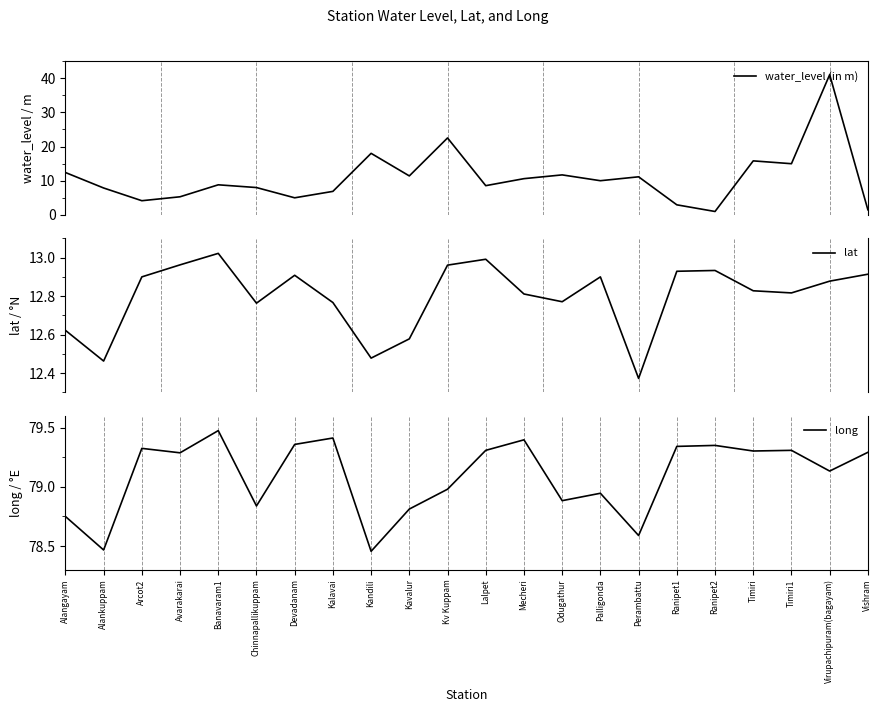

Reading left to right, what are all the values shown in this chart?

water_level (in m): 12.4	7.9	4.2	5.3	8.8	8.0	5.0	6.9	18.0	11.4	22.5	8.6	10.6	11.7	10.0	11.1	3.0	1.0	15.8	15.0	41.0	1.5
lat: 12.6	12.5	12.9	13.0	13.0	12.8	12.9	12.8	12.5	12.6	13.0	13.0	12.8	12.8	12.9	12.4	12.9	12.9	12.8	12.8	12.9	12.9
long: 78.8	78.5	79.3	79.3	79.5	78.8	79.4	79.4	78.5	78.8	79.0	79.3	79.4	78.9	78.9	78.6	79.3	79.3	79.3	79.3	79.1	79.3